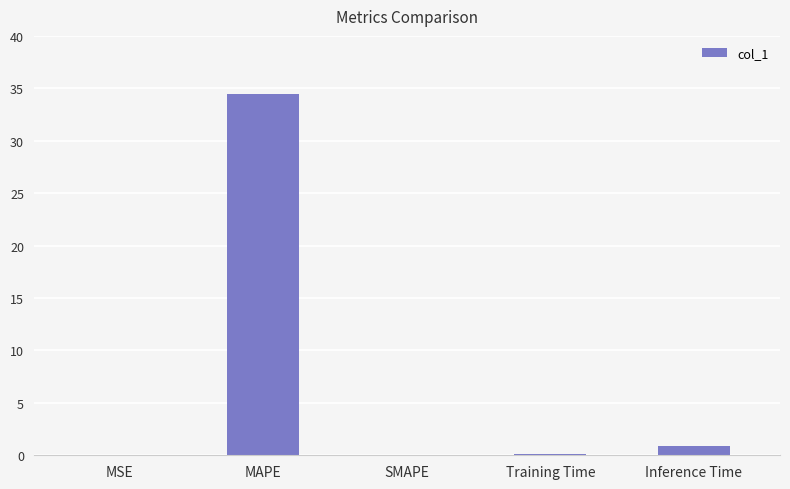

What is the average value?

7.1